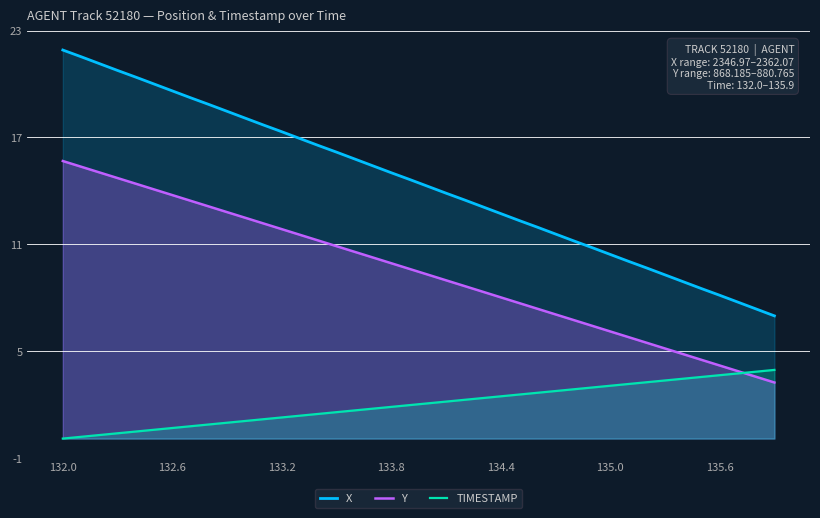

Which series has the largest total across all categories?

X